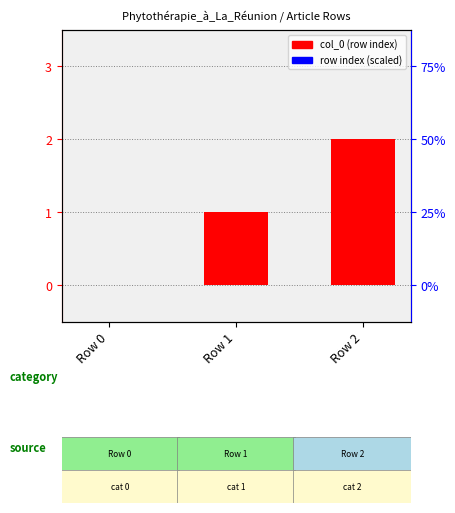

List the labels in order of value, smallest first.

Row 0, Row 1, Row 2